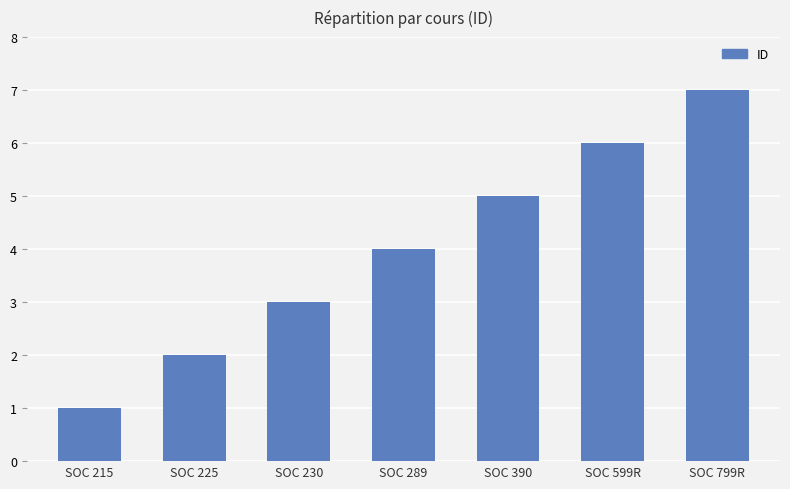

What value does the data have at SOC 230?

3